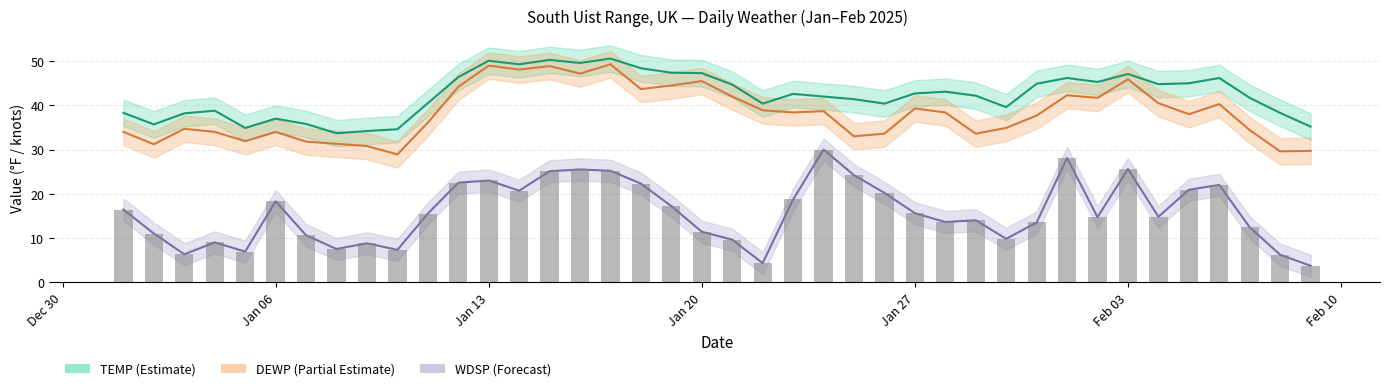

How many categories are shown in the chart?

40